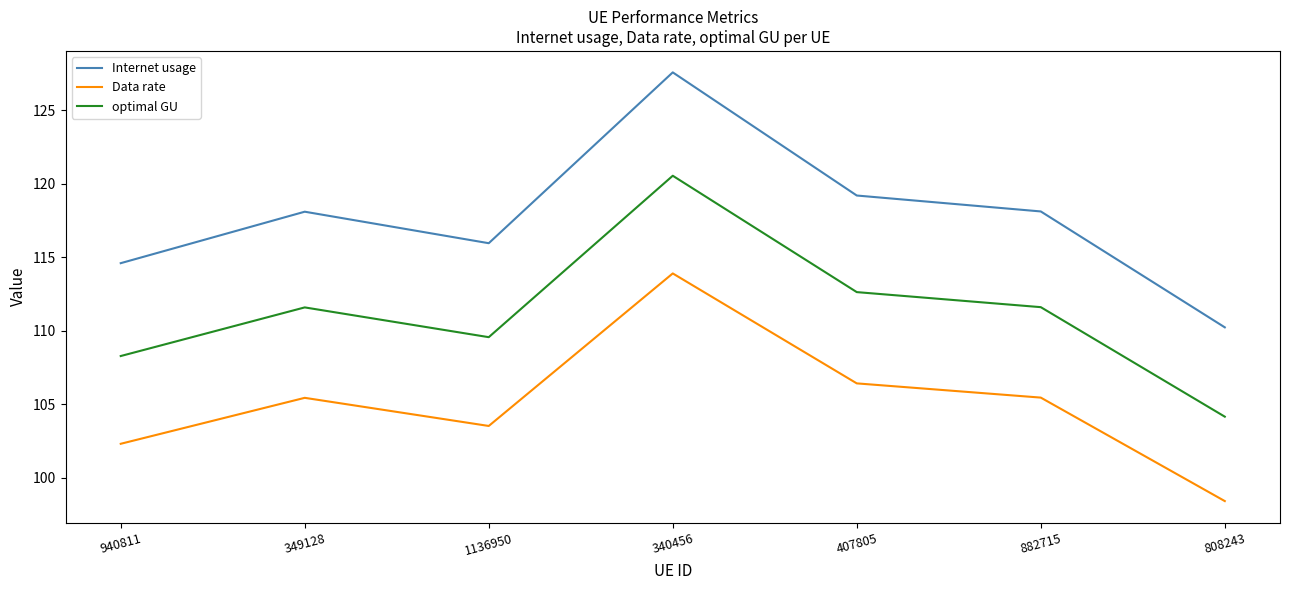

What is the sum of the Data rate values at 340456 and 808243?

212.3